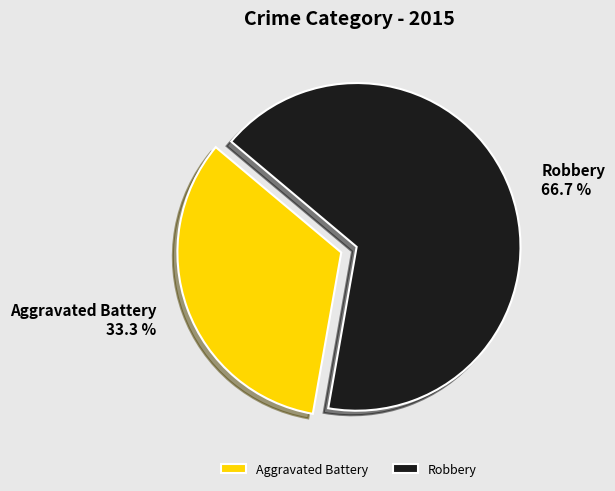

Which category has the biggest portion of the pie?

Robbery